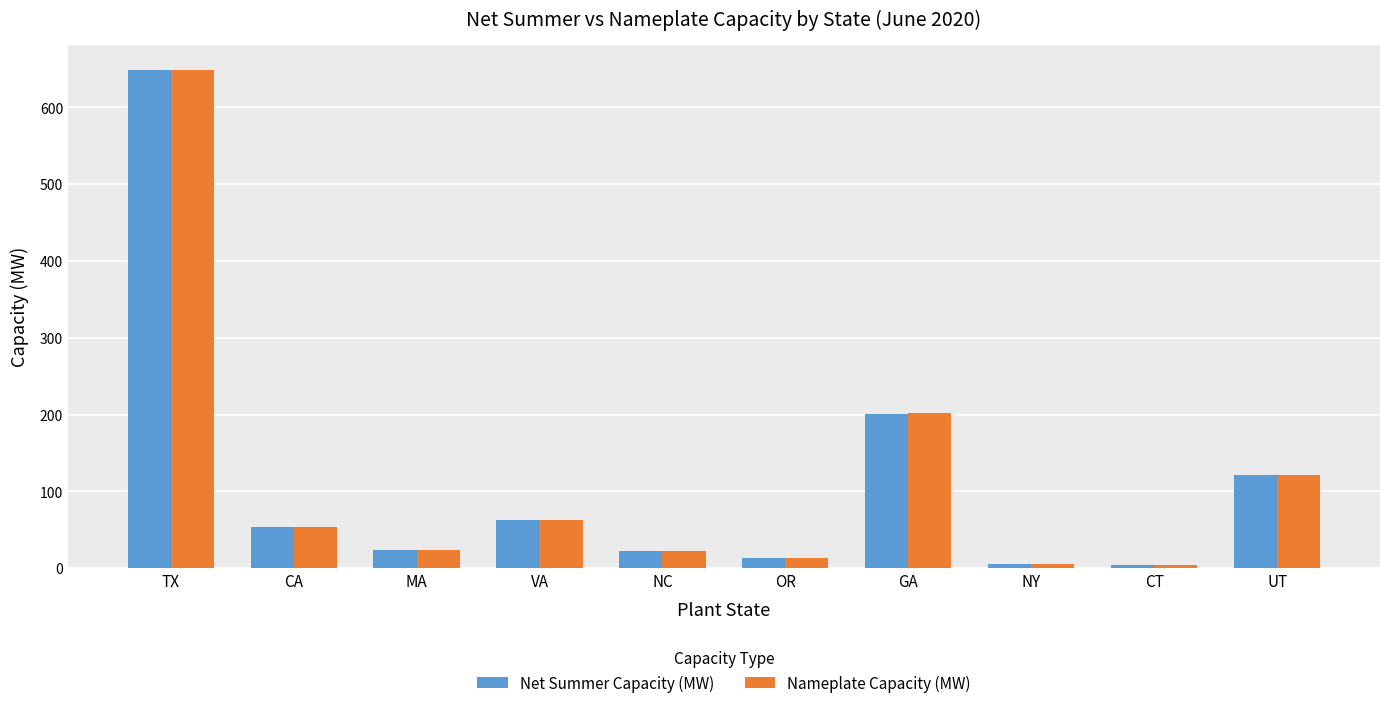

What is the value of the Net Summer Capacity (MW) bar at the 9th from the left?

4.0